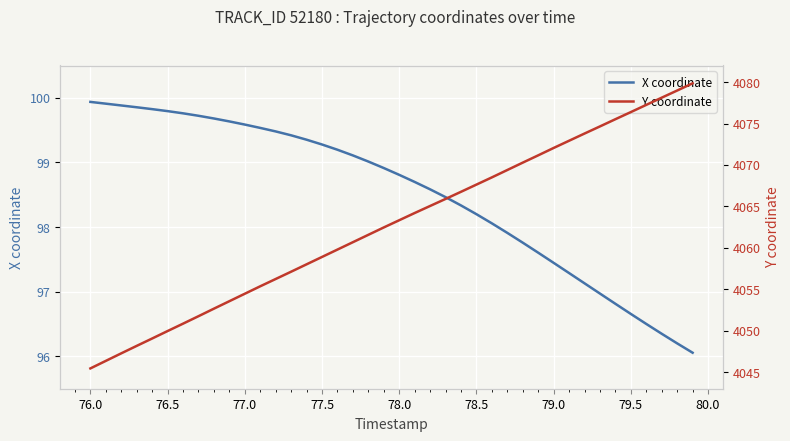

At which label does X coordinate first exceed 98?

76.0